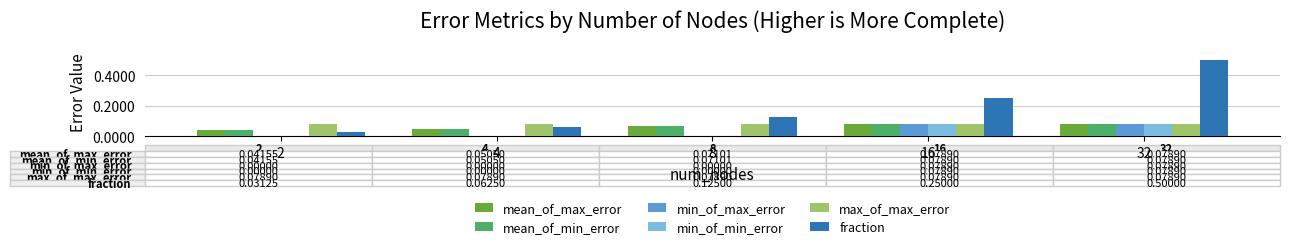

Between 8 and 16, which series saw the biggest shift?

fraction